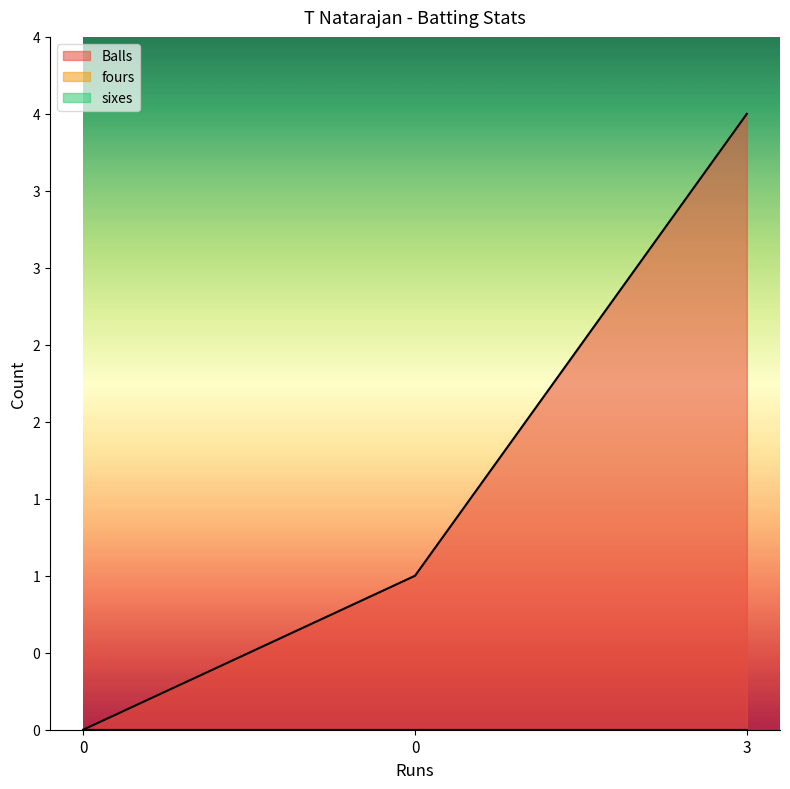

List the labels in order of Balls value, largest first.

3, 0, 0